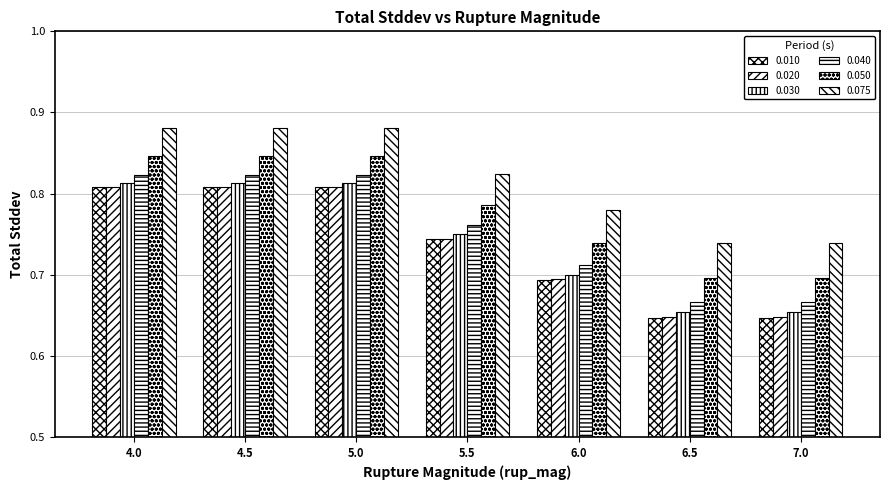

What is the sum of all 0.075 values?

5.7